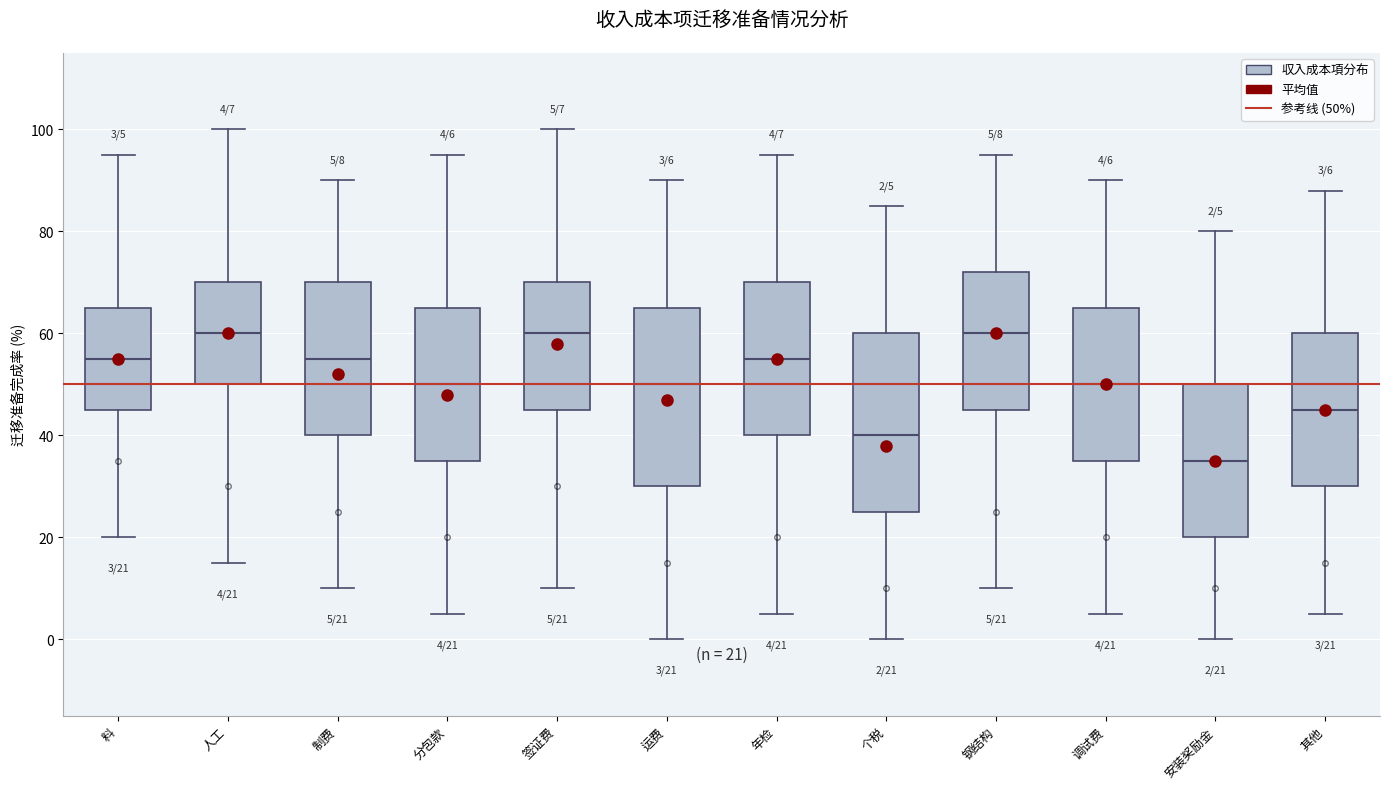

Which box has the lowest median line?

安装奖励金